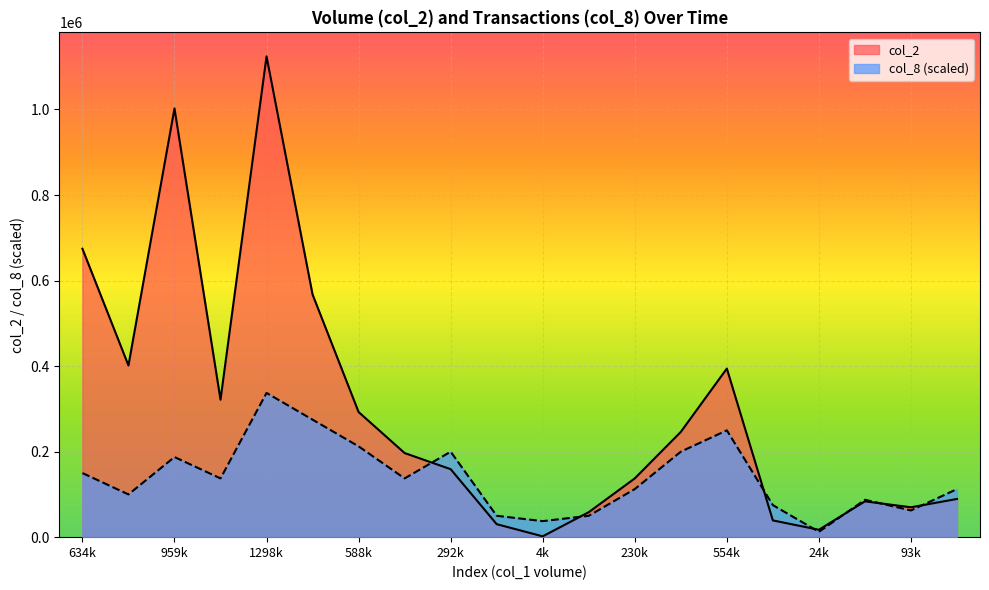

What are all the series names shown in the legend?

col_2, col_8 (scaled)